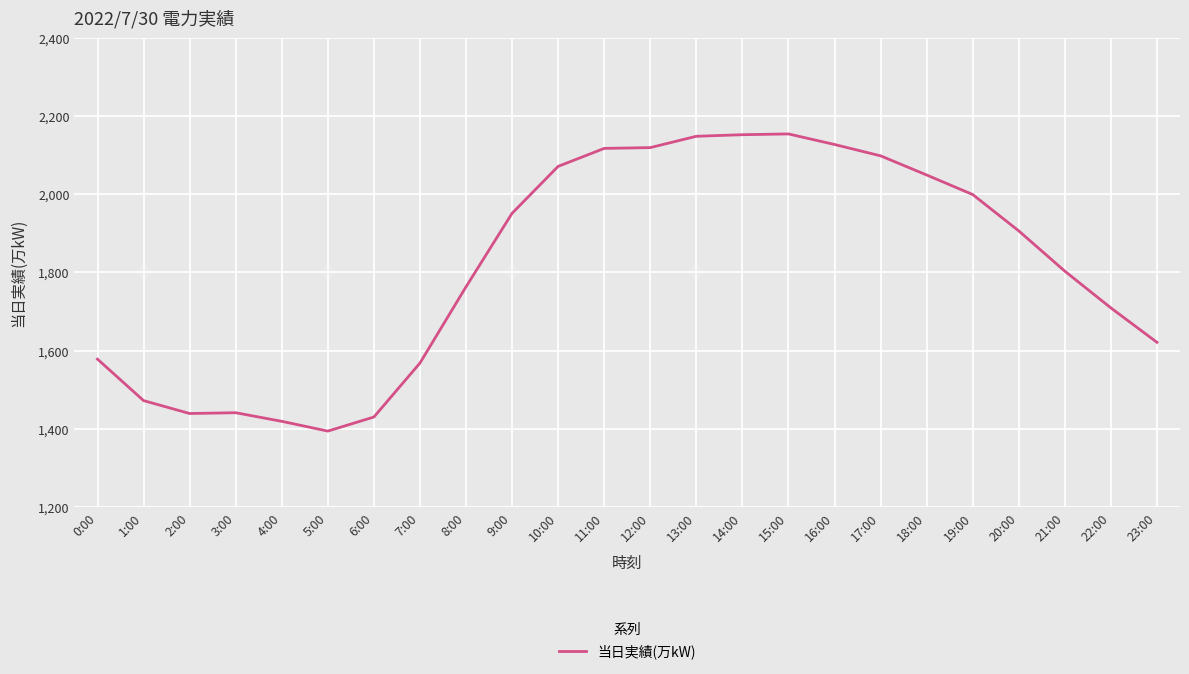

The chart shows a value of 1951 at 9:00. True or false?

True